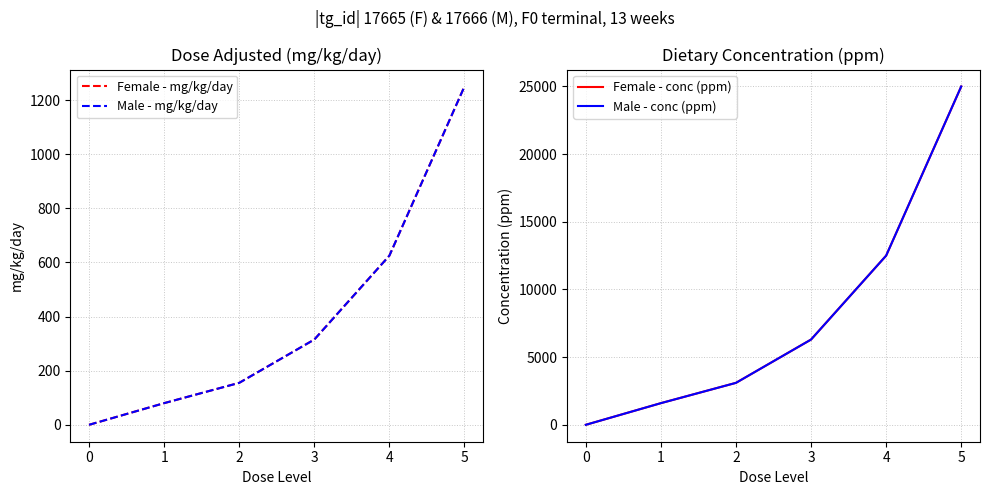

How many categories are shown in the chart?

6